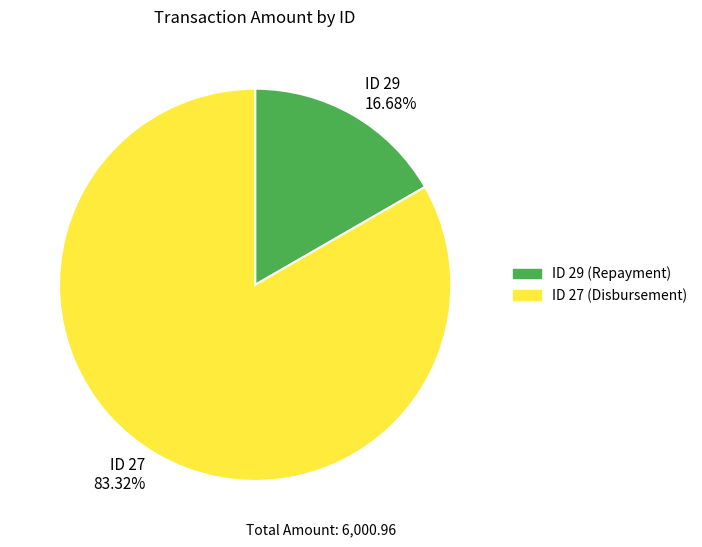

Is the sum of ID 27 83.32% and ID 29 16.68% greater than half?

Yes